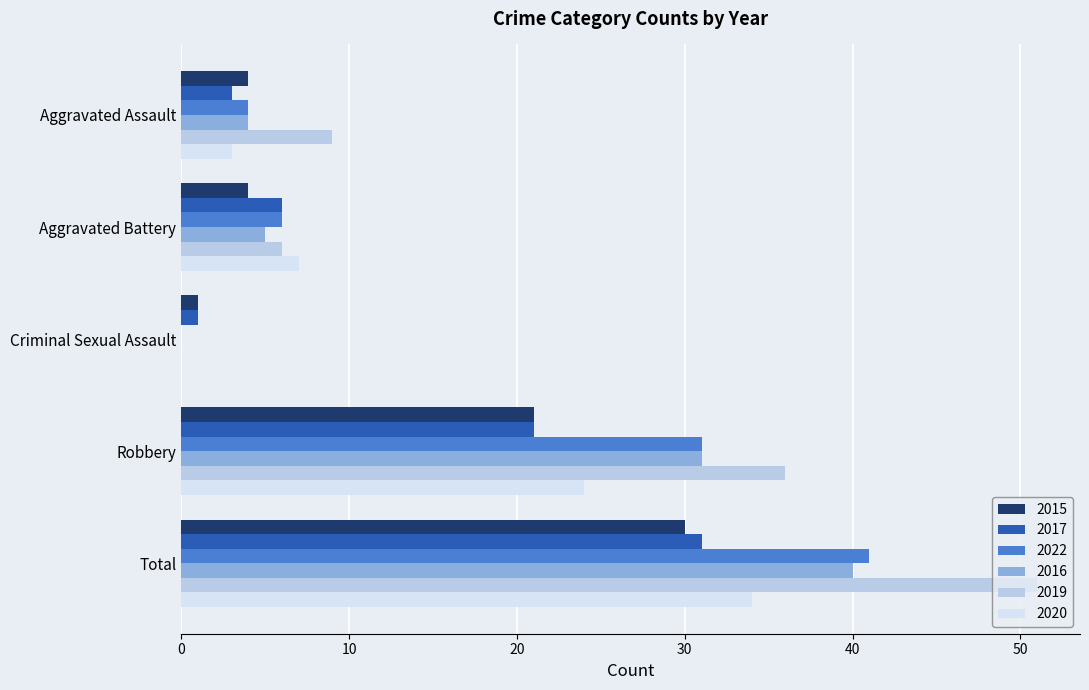

Where is 2015 nearest to the value 15?

Robbery